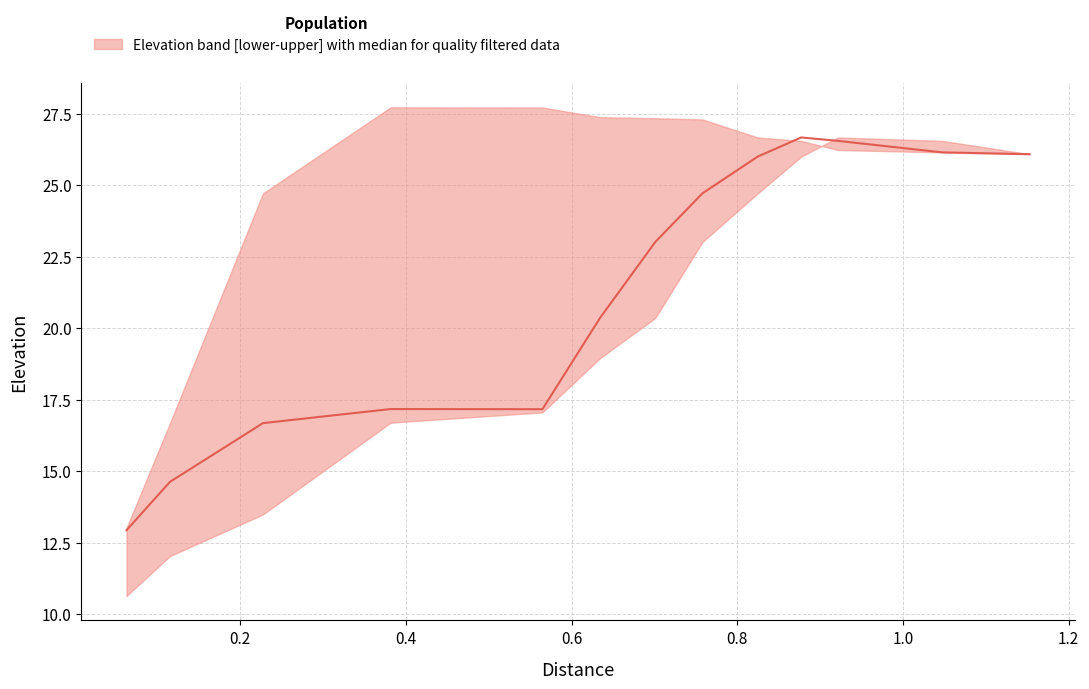

What position from the left is 0.564892?

5